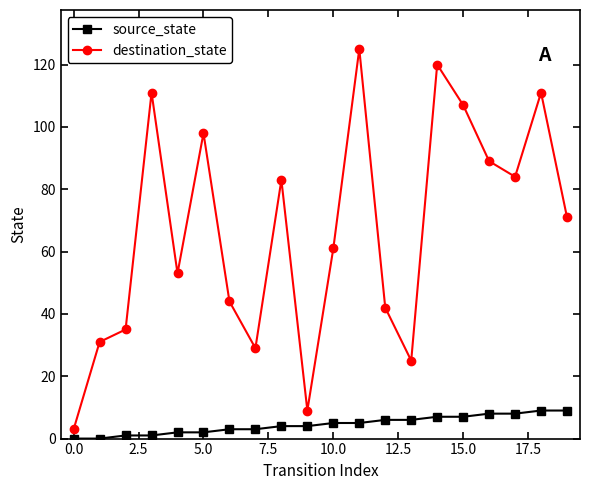

Rank the series by their average value, from highest to lowest.

destination_state, source_state